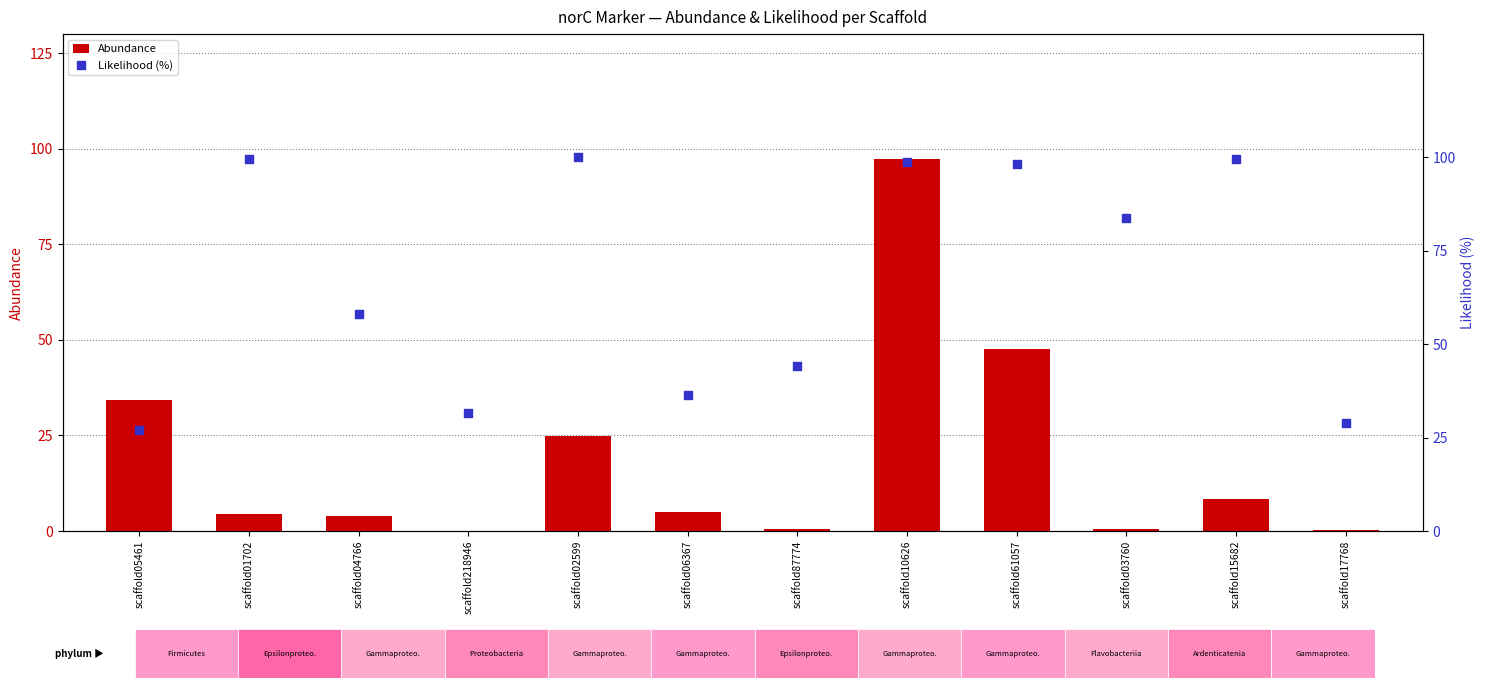

Which series reaches the minimum Y coordinate?

Abundance